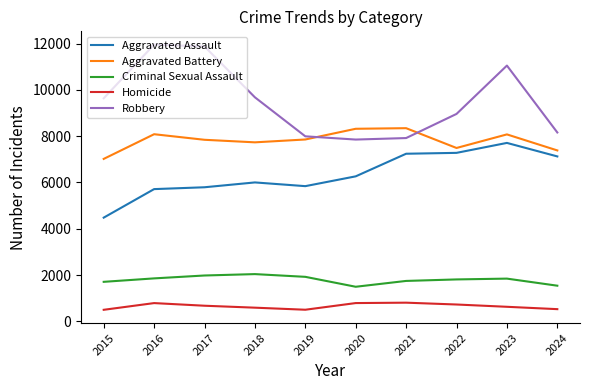

What is the greatest value displayed?

11960